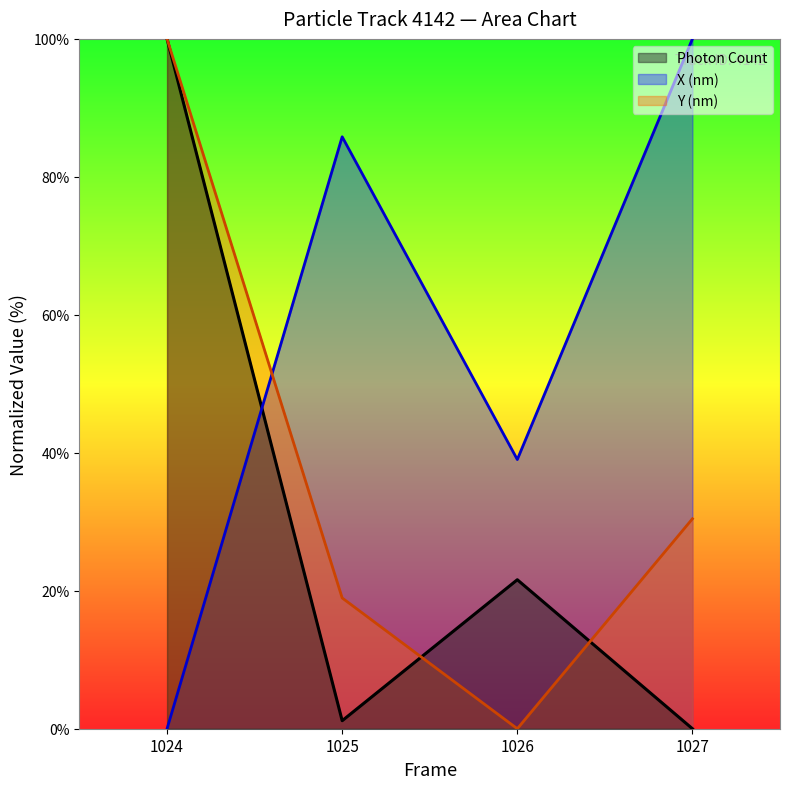

What is the difference between the maximum and minimum values in the X (nm) series?

100.0